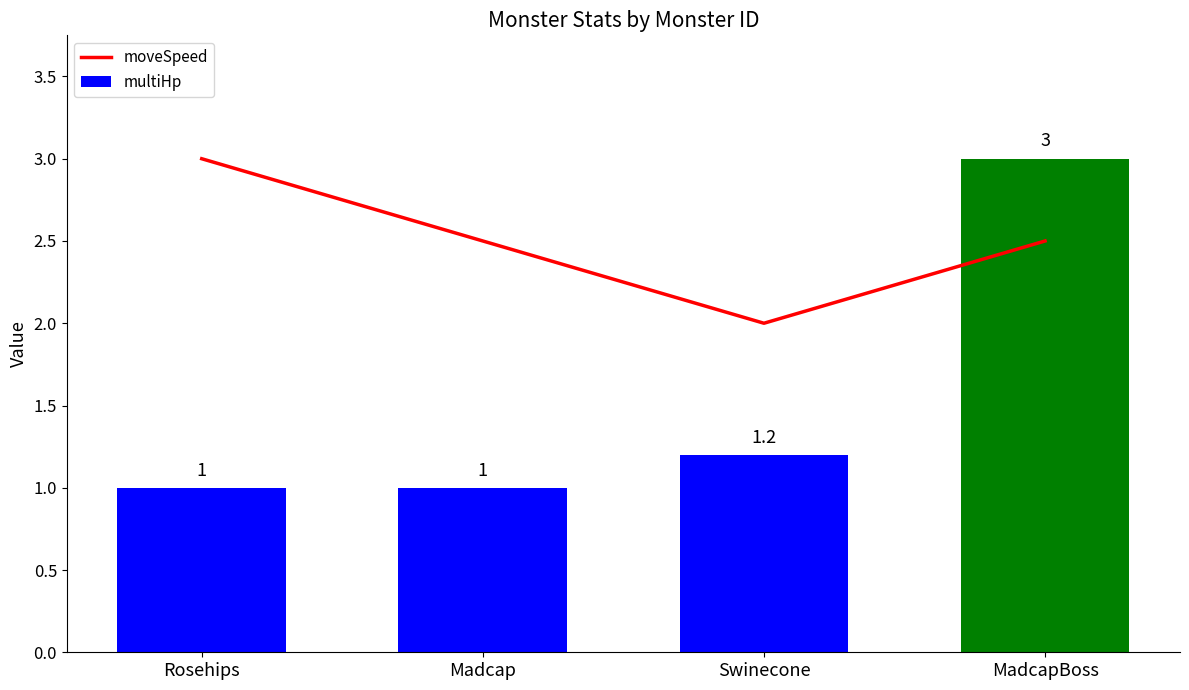

Reading left to right, transcribe all the data shown in this chart.

moveSpeed: Rosehips=3.0	Madcap=2.5	Swinecone=2.0	MadcapBoss=2.5
multiHp: Rosehips=1.0	Madcap=1.0	Swinecone=1.2	MadcapBoss=3.0